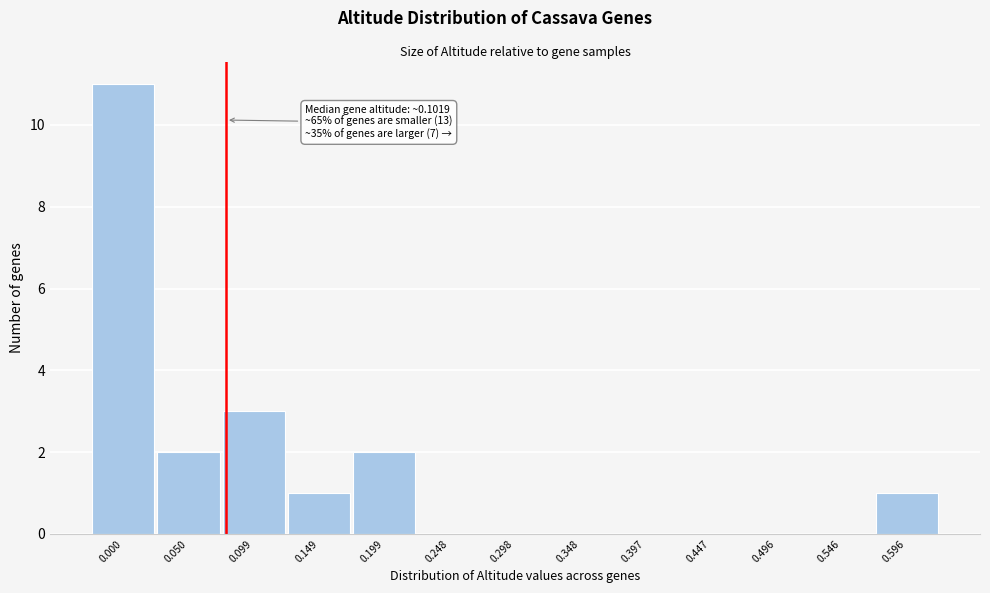

Reading left to right, extract all data points from this chart.

0.000=11	0.050=2	0.099=3	0.149=1	0.199=2	0.248=0	0.298=0	0.348=0	0.397=0	0.447=0	0.496=0	0.546=0	0.596=1